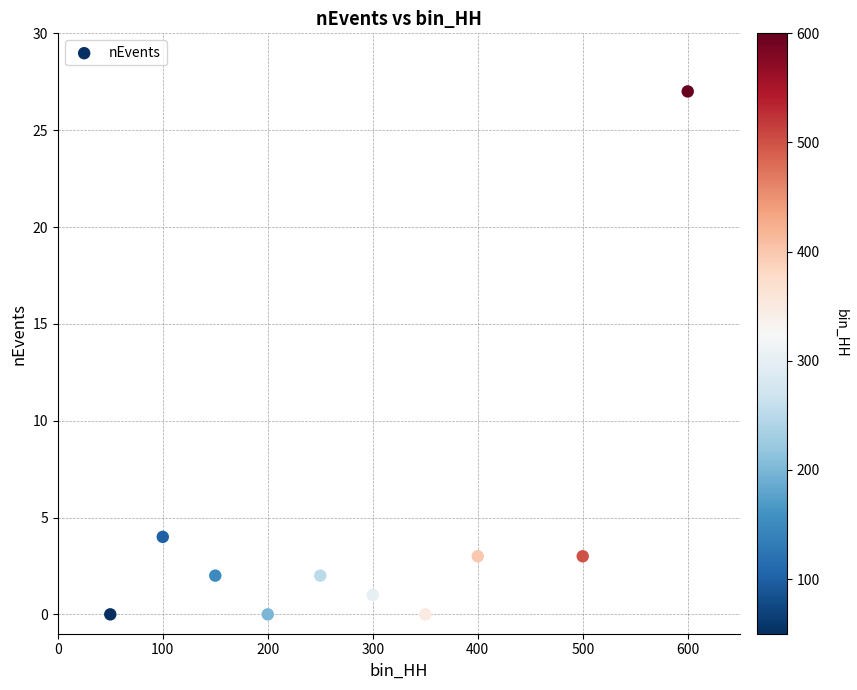

What Y value in the scatter plot is closest to 13?

4